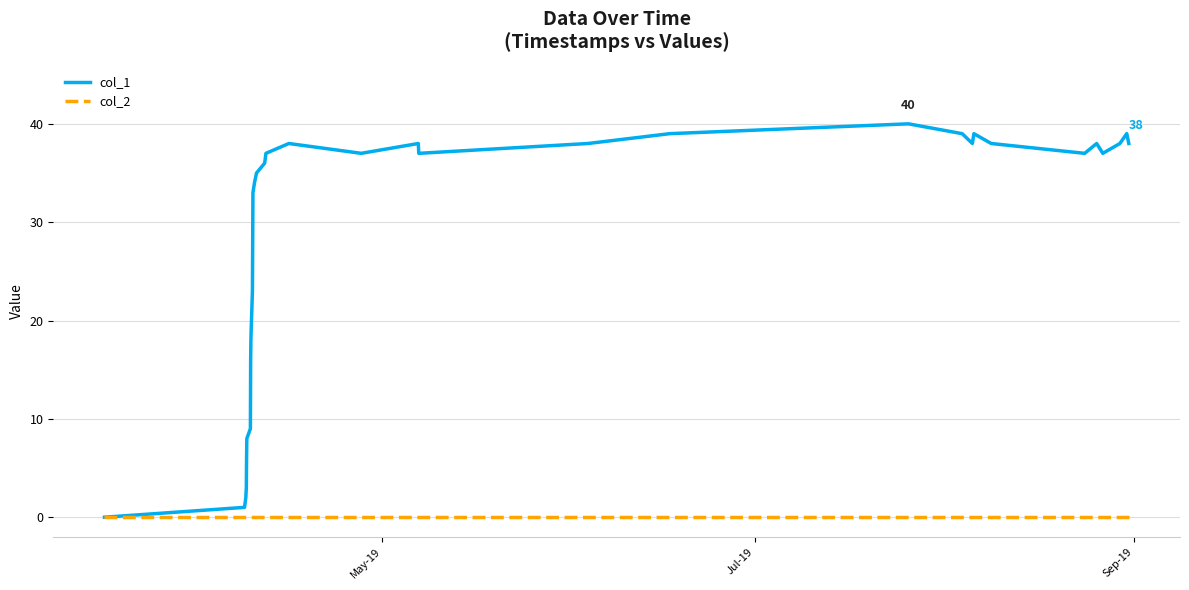

How many lines are shown in the chart?

2